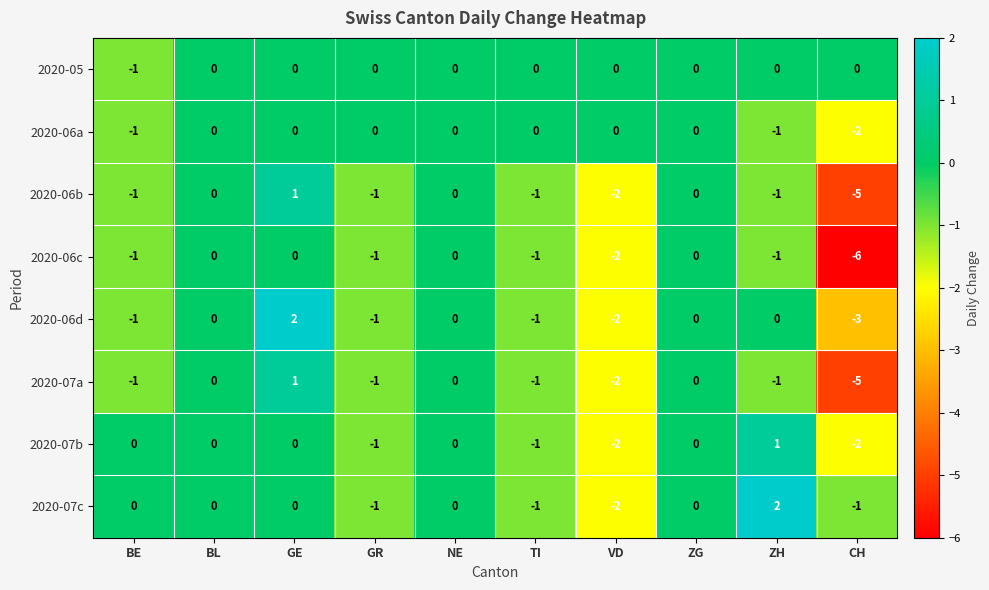

Between GE and TI, which series saw the biggest shift?

2020-06d